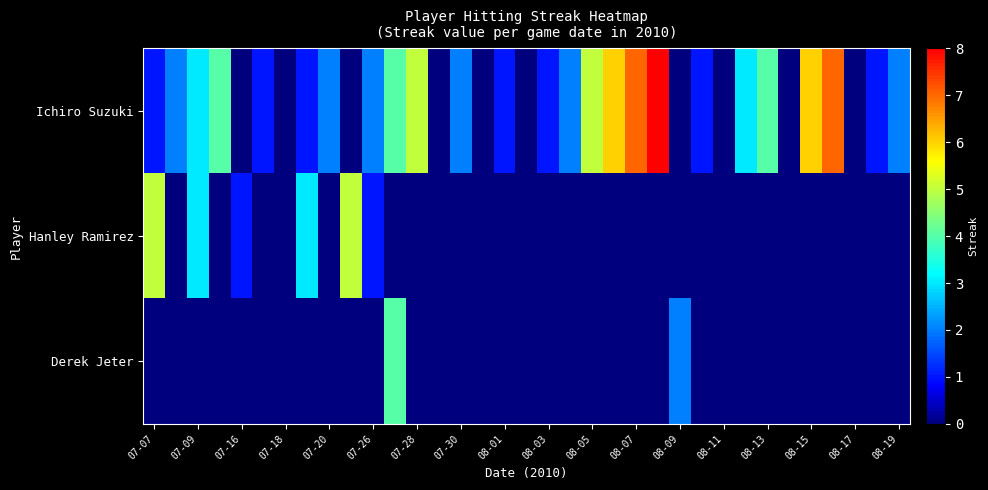

Which category has the lowest value across all series?

07-16